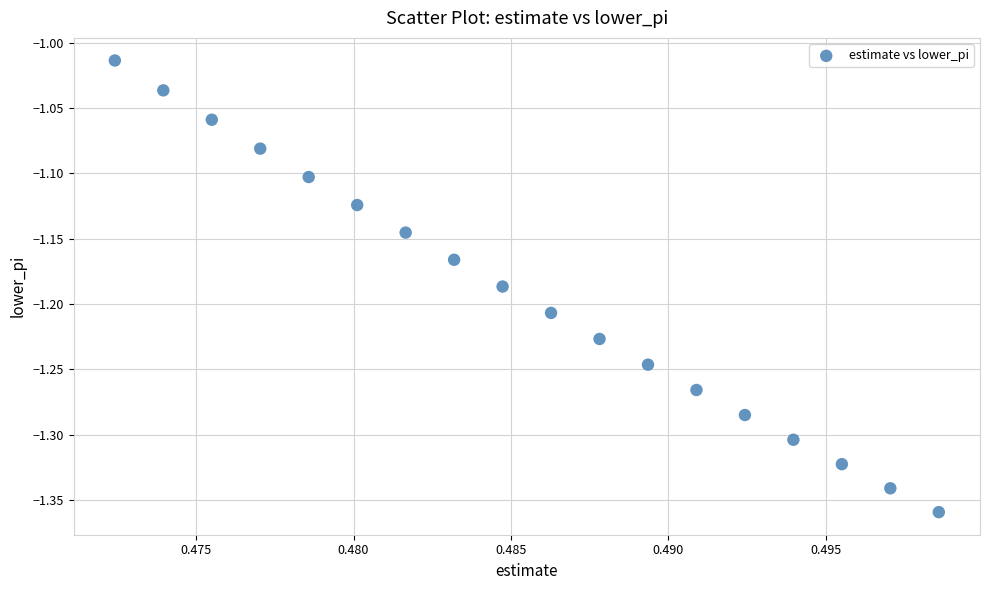

What is the range of Y values (max minus min)?

0.3